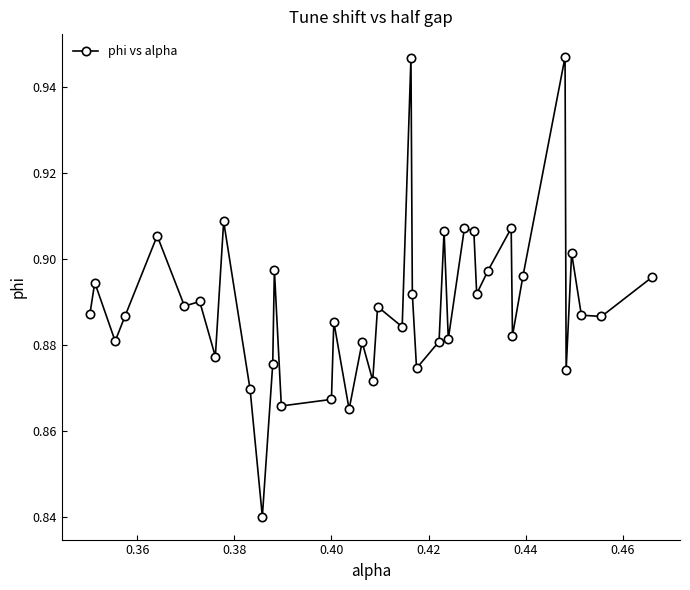

True or false: there are more than 0 points higher than both neighbors.

True